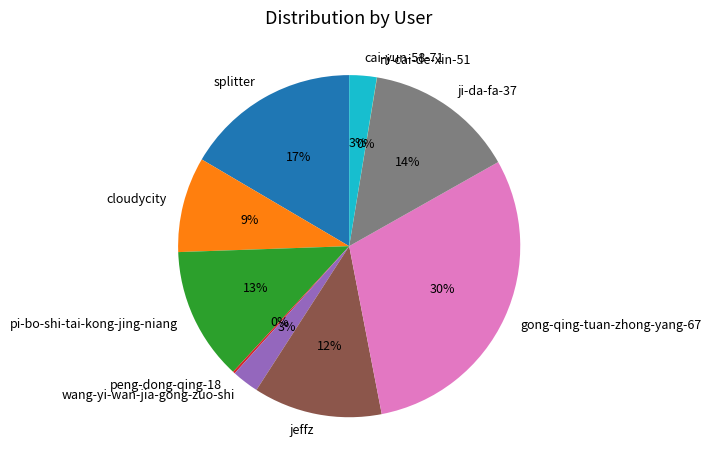

Does splitter represent more than half of the total?

No